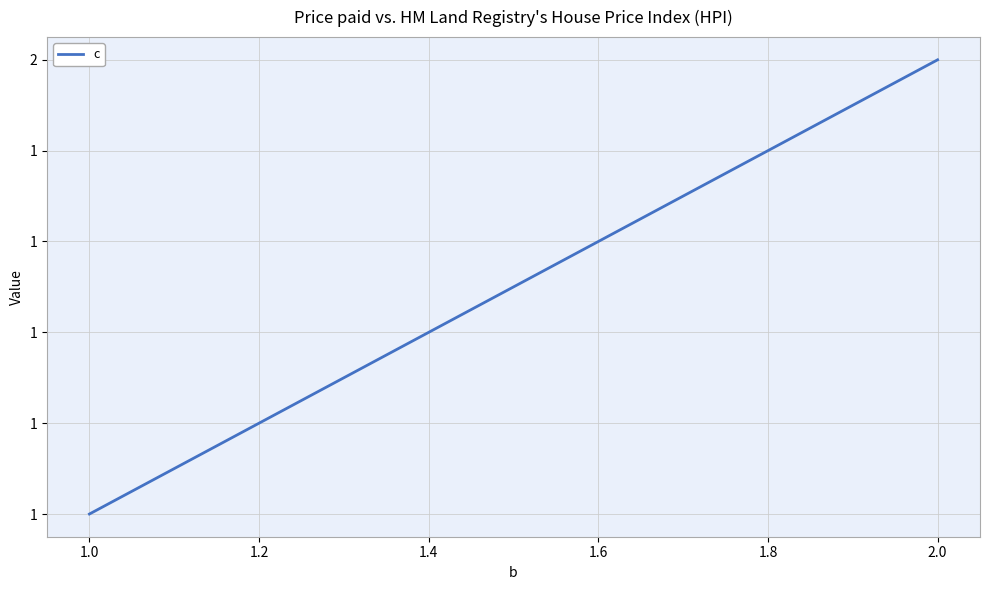

Does the chart display data point markers on the line(s)?

No